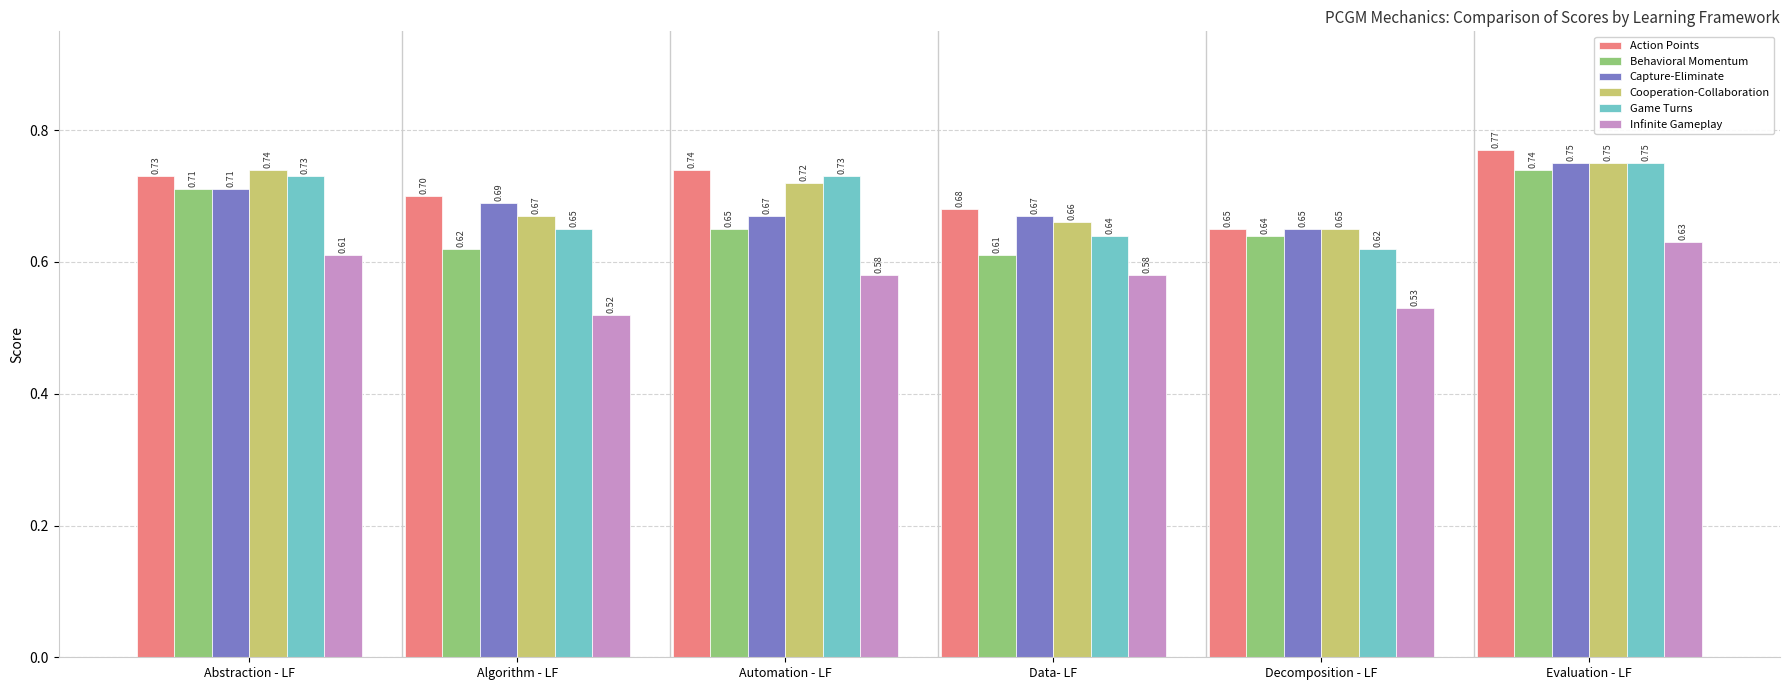

What is the total value across all series at Automation - LF?

4.1